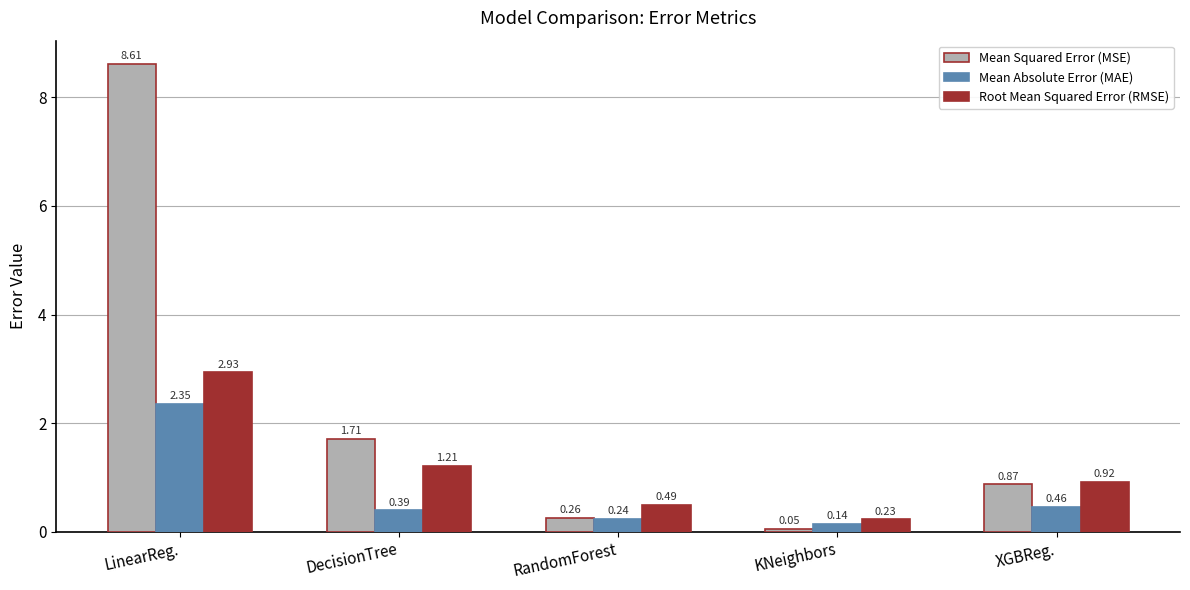

Is the value of Mean Absolute Error (MAE) at XGBReg. greater than the value of Root Mean Squared Error (RMSE) at XGBReg.?

No